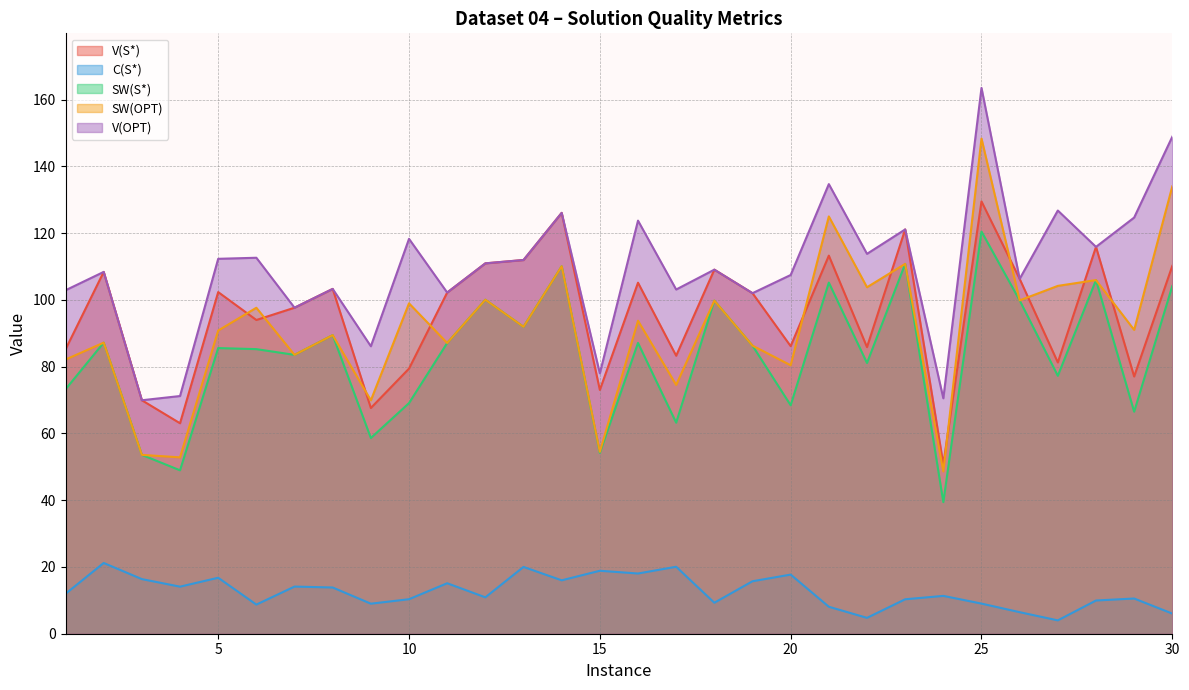

True or false: SW(S*) and V(OPT) intersect in this chart.

False